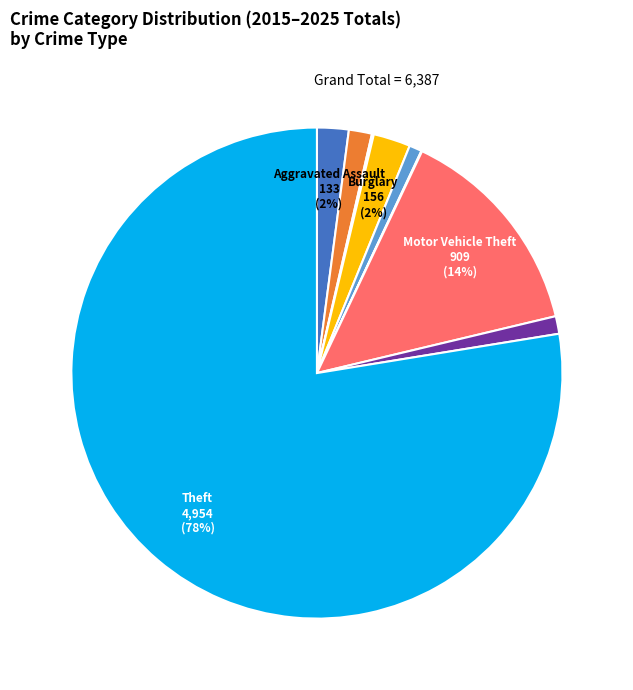

To the nearest percent, what is the difference between the largest and smallest slice percentages?

78%